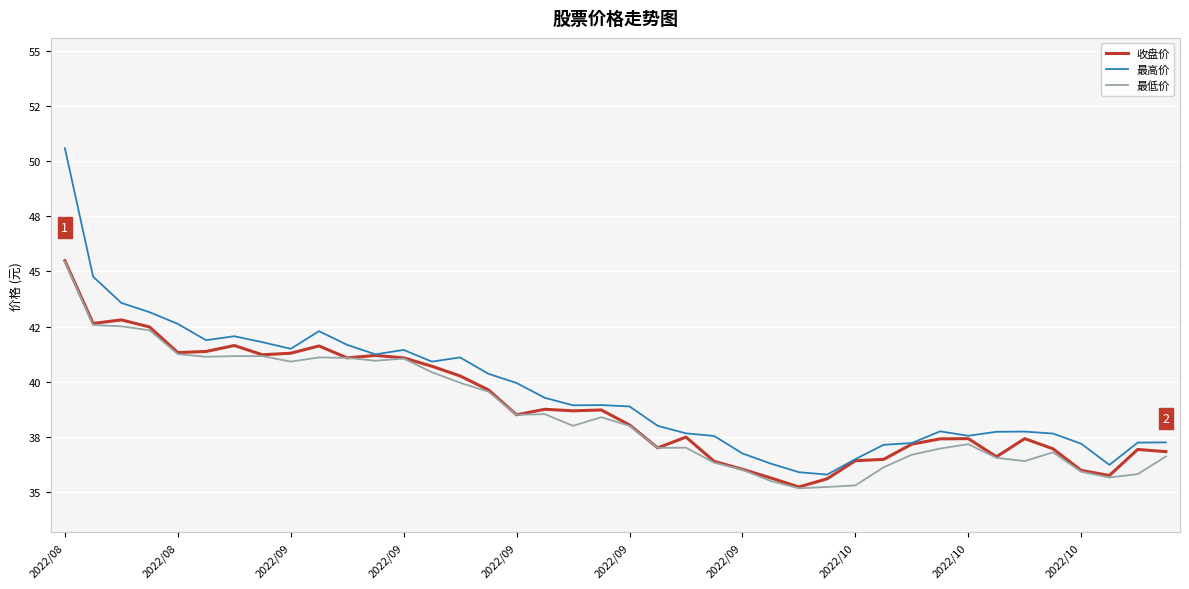

True or false: 收盘价 and 最低价 cross at least once.

False